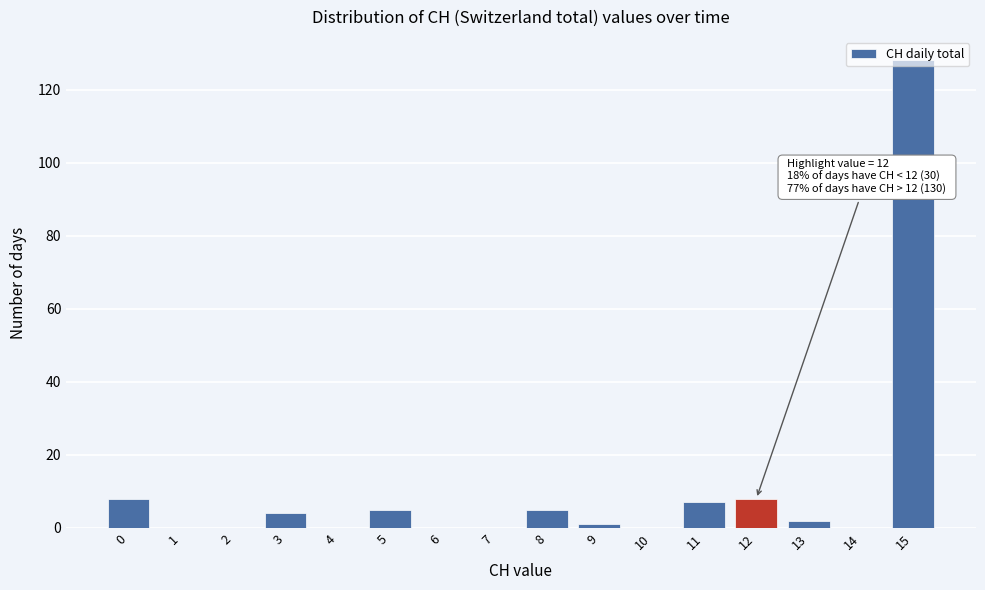

Over which range of the x-axis is the bar tallest?

14.5 to 15.5